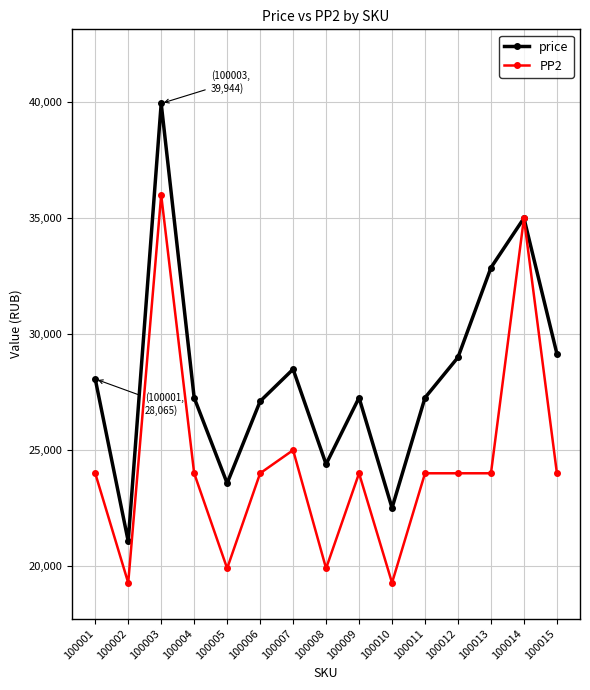

At how many categories does at least one series exceed 20485?

15